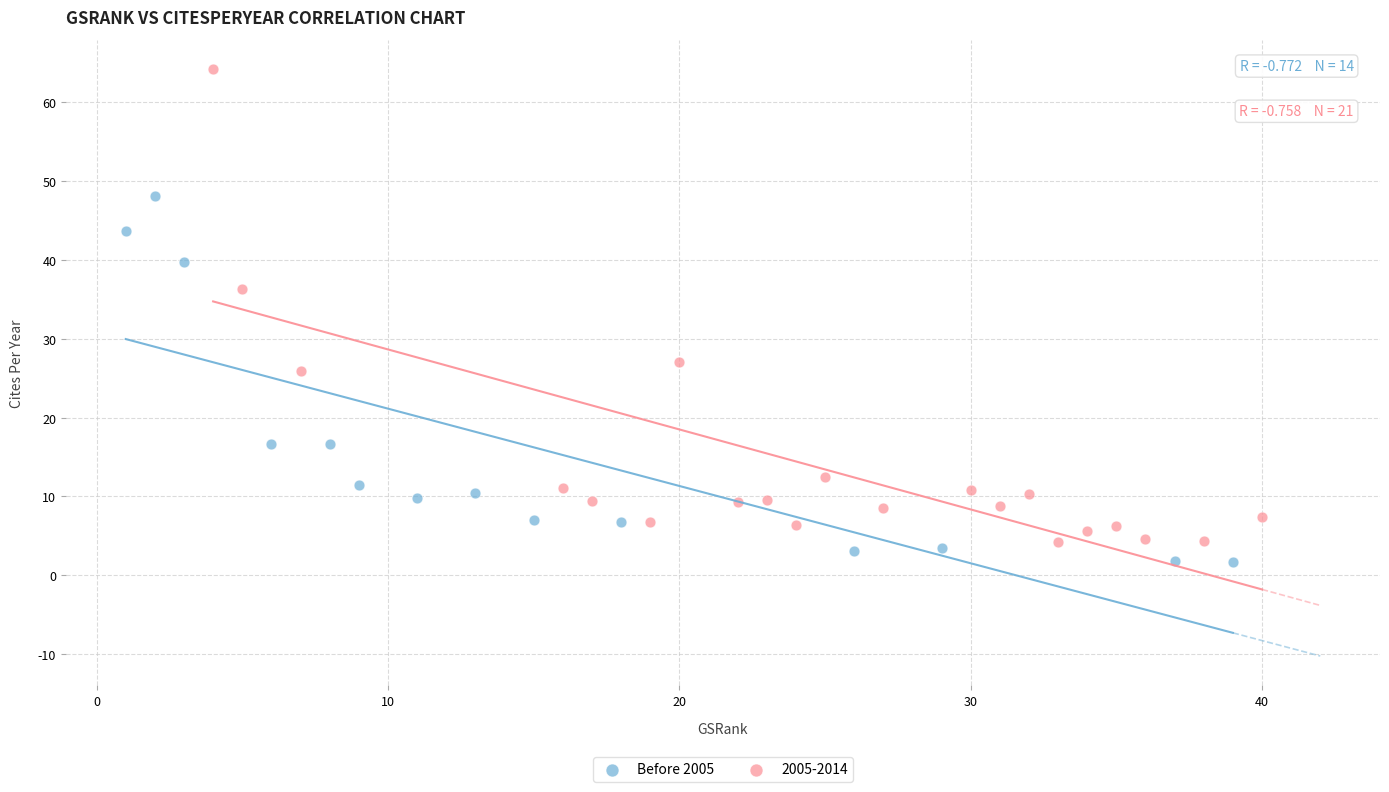

Which series has the largest Y range (max minus min)?

2005-2014